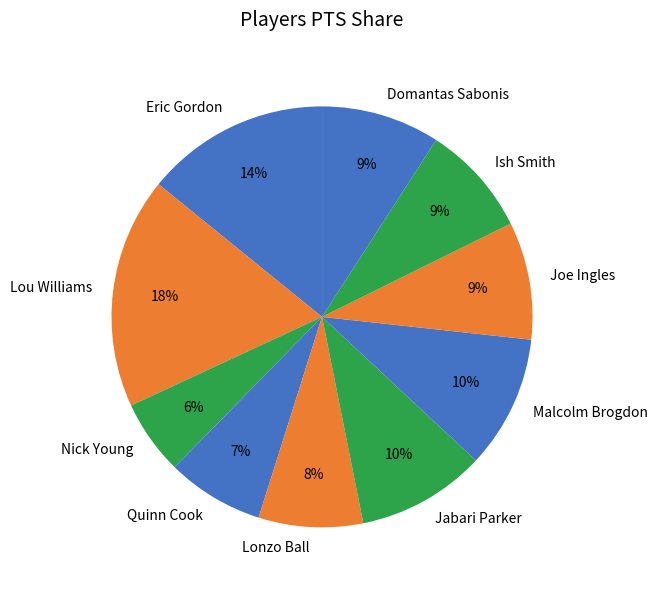

Is the sum of Malcolm Brogdon and Eric Gordon greater than half?

No